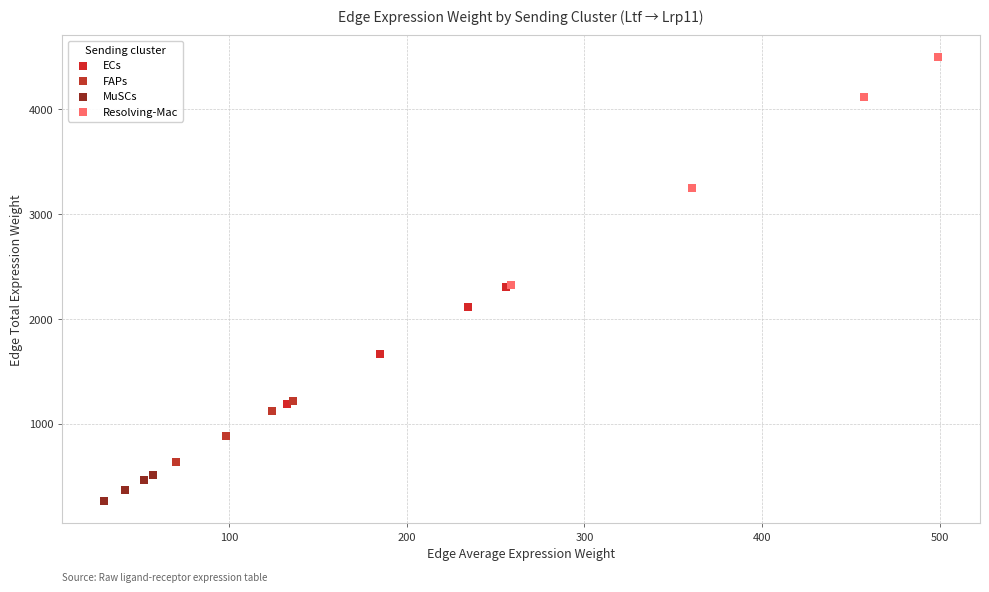

Which series reaches the maximum Y coordinate?

Resolving-Mac